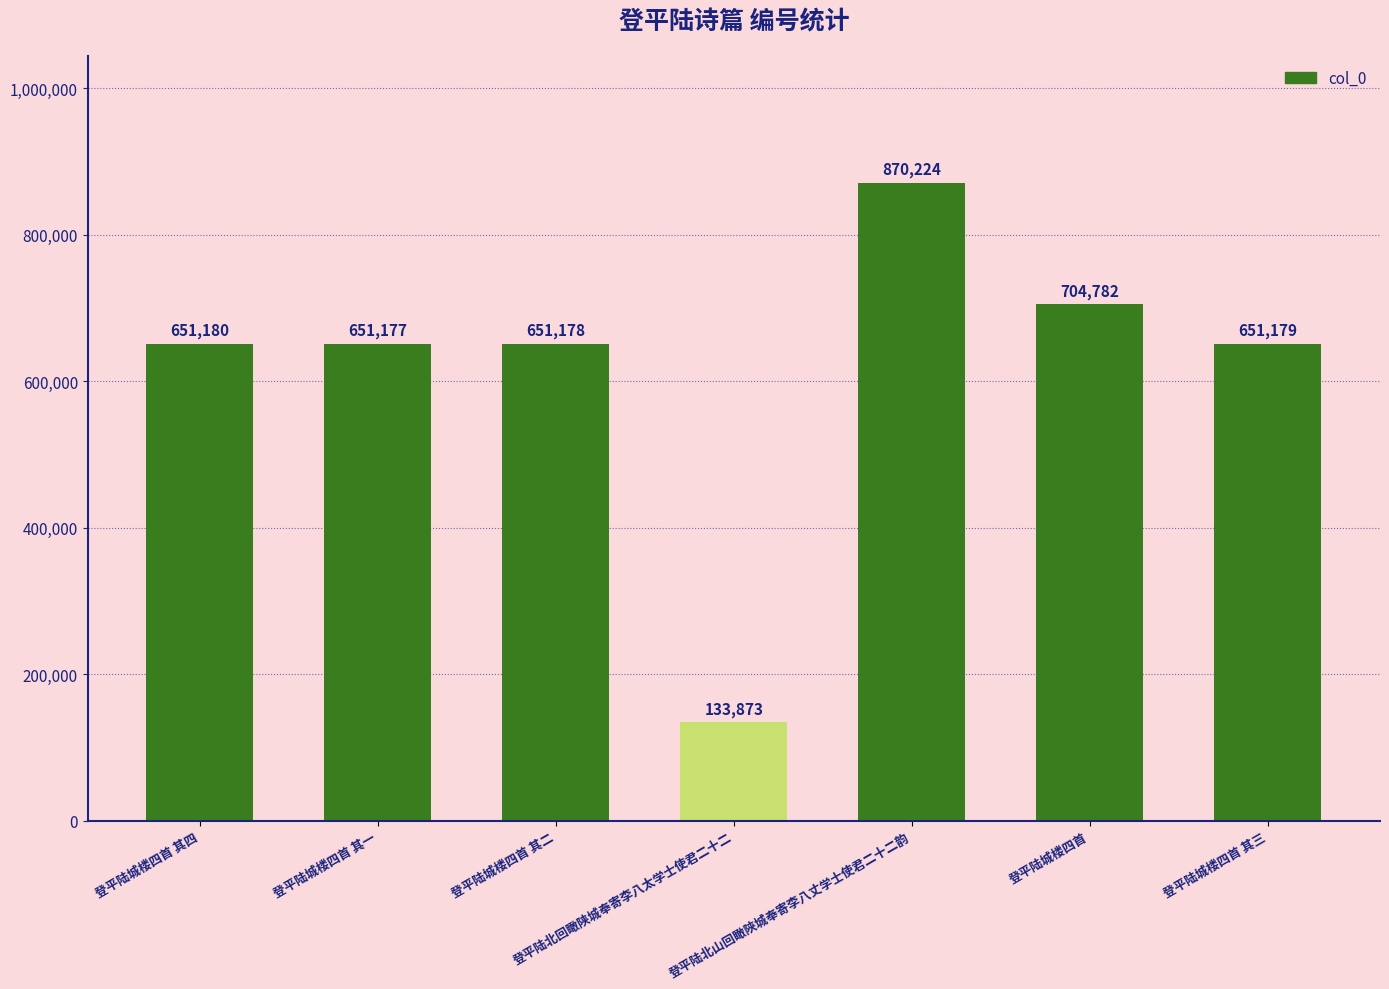

Rank the categories by value from lowest to highest.

登平陆北回瞰陕城奉寄李八太学士使君二十二, 登平陆城楼四首 其一, 登平陆城楼四首 其二, 登平陆城楼四首 其三, 登平陆城楼四首 其四, 登平陆城楼四首, 登平陆北山回瞰陜城奉寄李八丈学士使君二十二韵